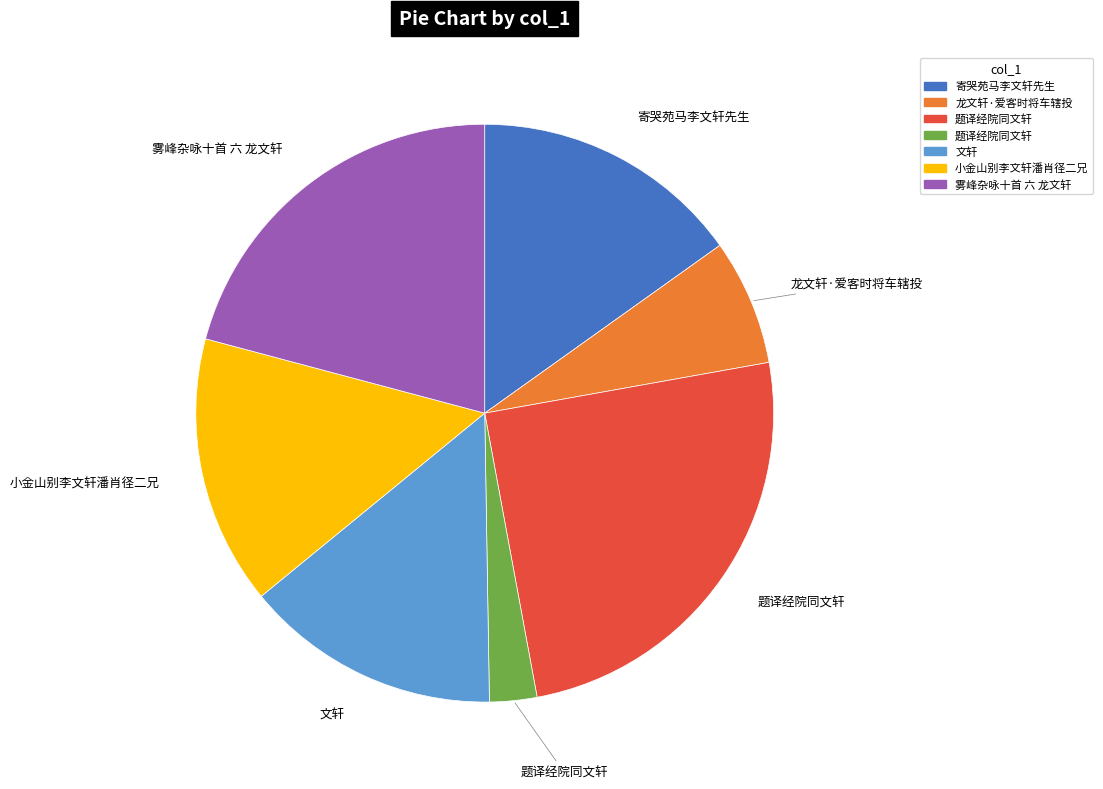

How many segments does this pie chart have?

7